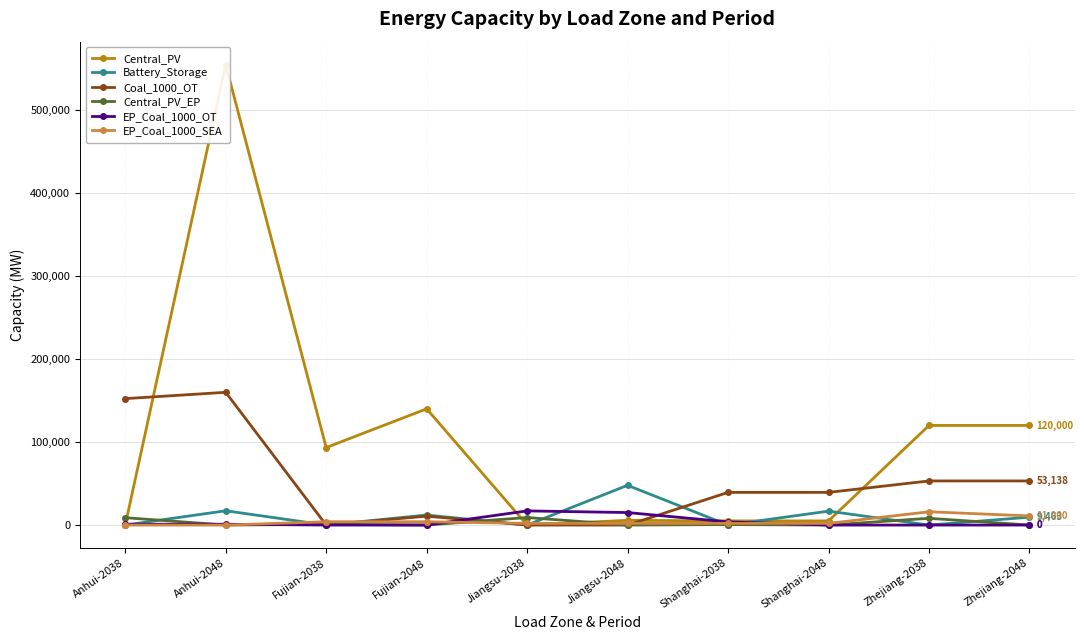

Is this an area chart (filled region under the line)?

No